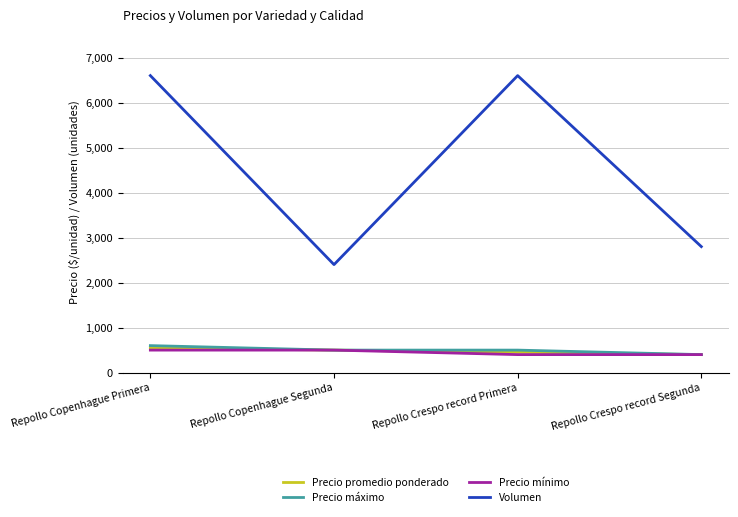

What is the total value across all series at Repollo Crespo record Segunda?

4000